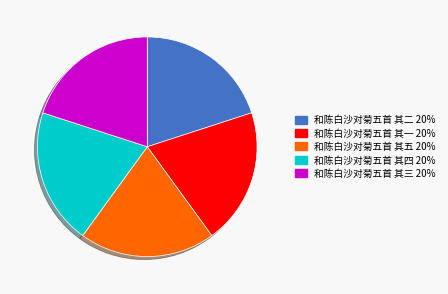

Is it true that 和陈白沙对菊五首 其三 is 20% of the pie?

True